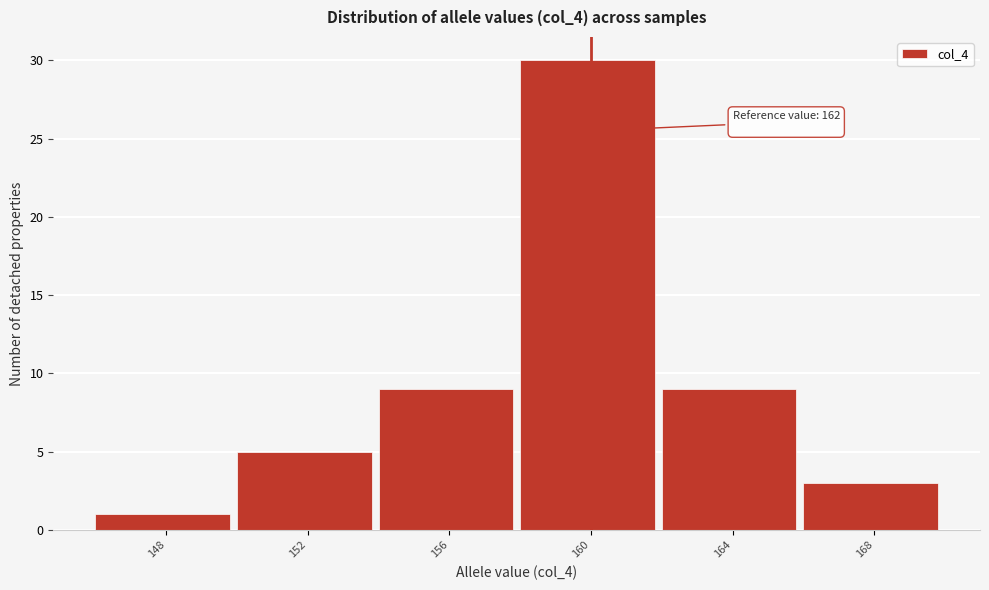

Reading right to left, list all the values displayed in this chart.

3	9	30	9	5	1